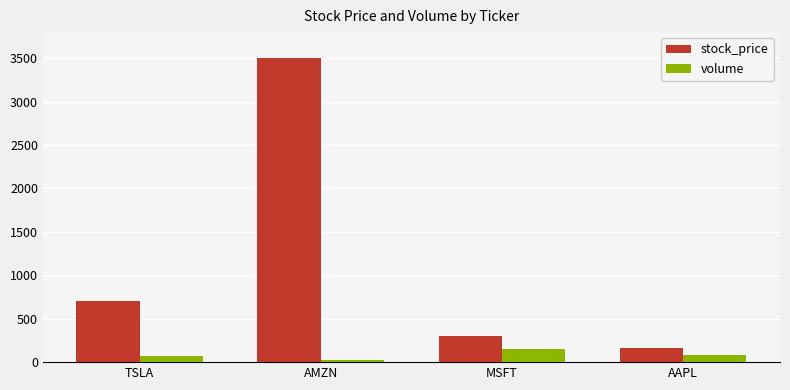

Read the volume value at AAPL.

80.0